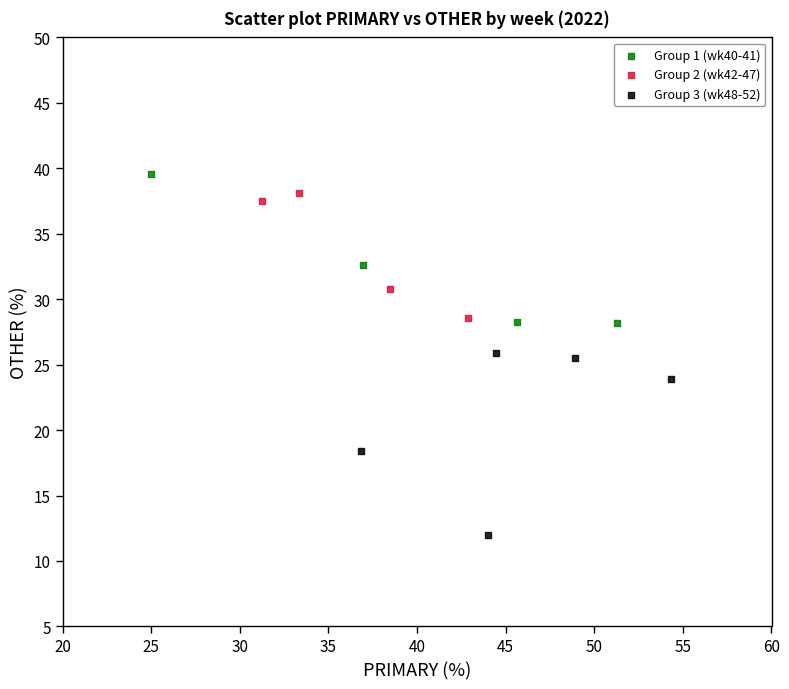

Which series reaches the minimum Y coordinate?

Group 3 (wk48-52)